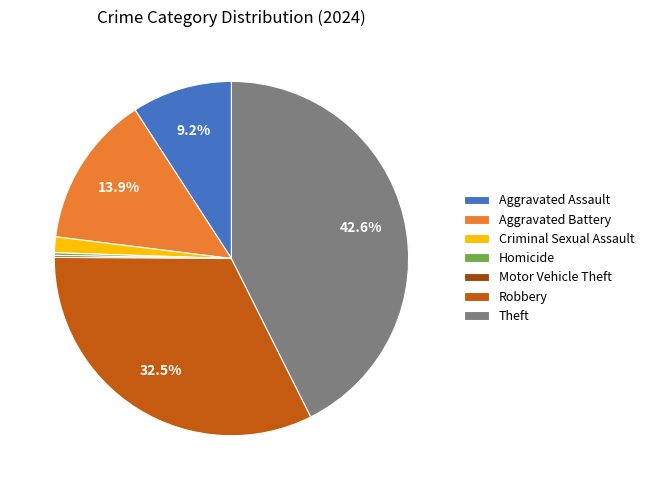

To the nearest percent, what portion does Aggravated Assault represent?

9%